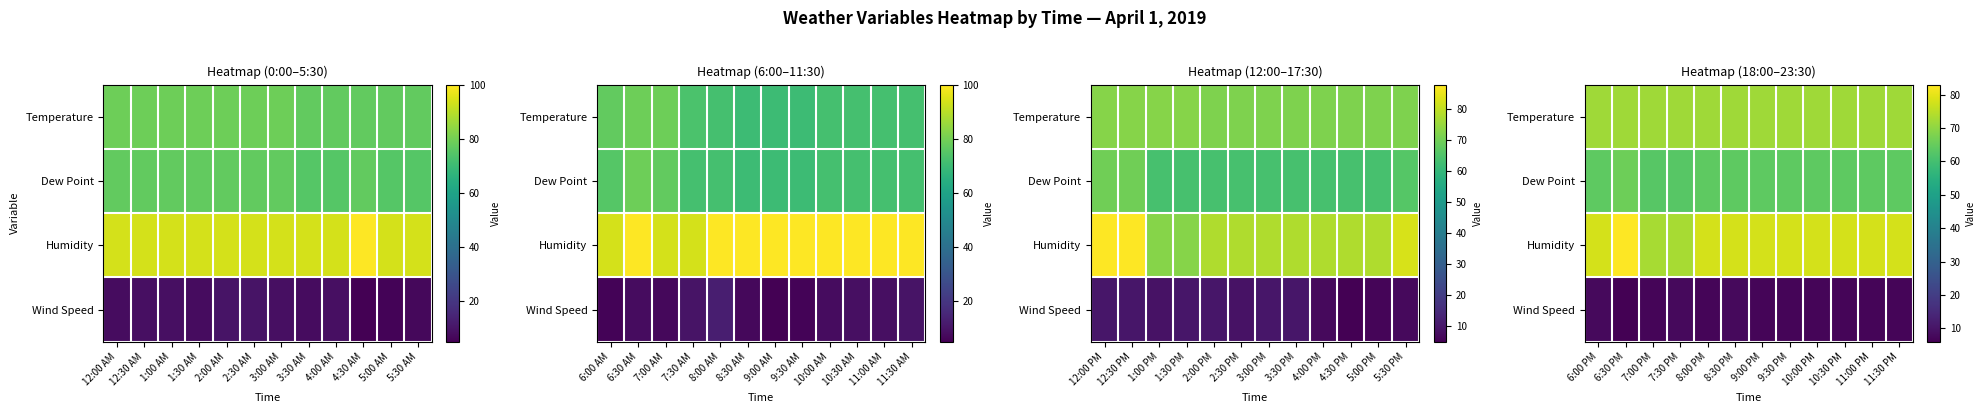

Rank the series by their maximum value, from highest to lowest.

Humidity, Temperature, Dew Point, Wind Speed